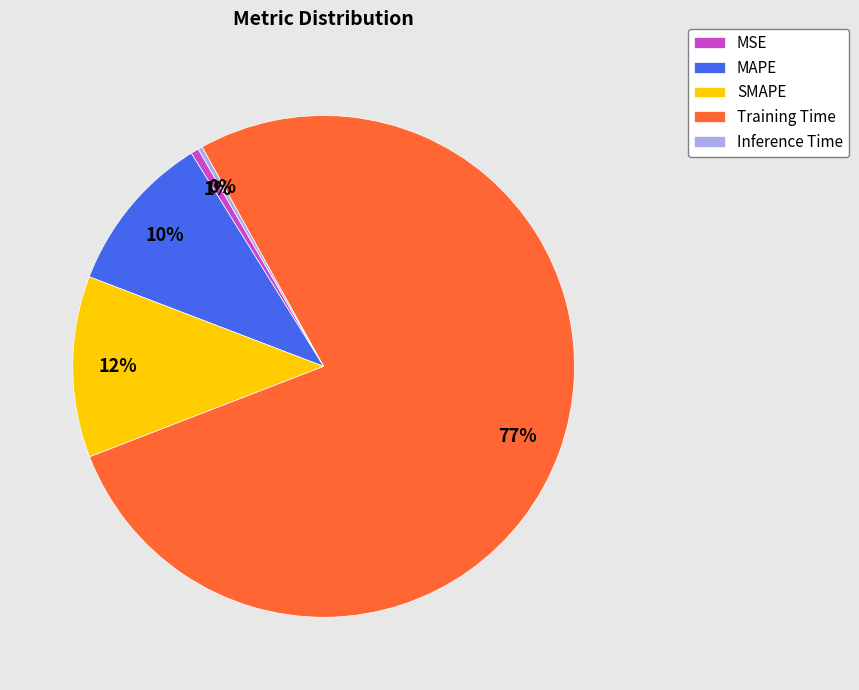

Is the sum of Training Time and Inference Time greater than half?

Yes